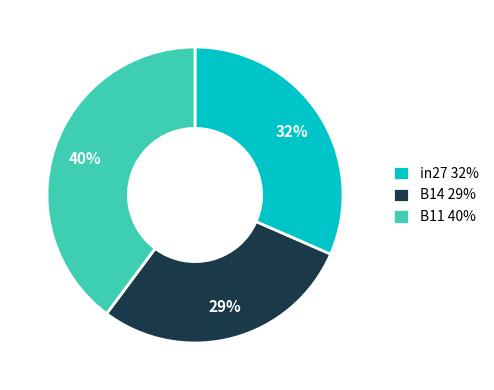

How many slices are in this pie chart?

3